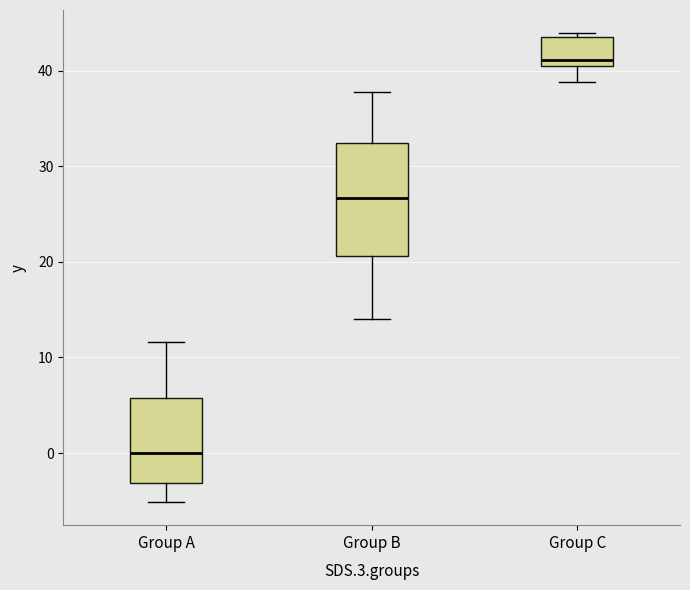

Comparing the boxes themselves (not the whiskers), which one is the tallest?

Group B